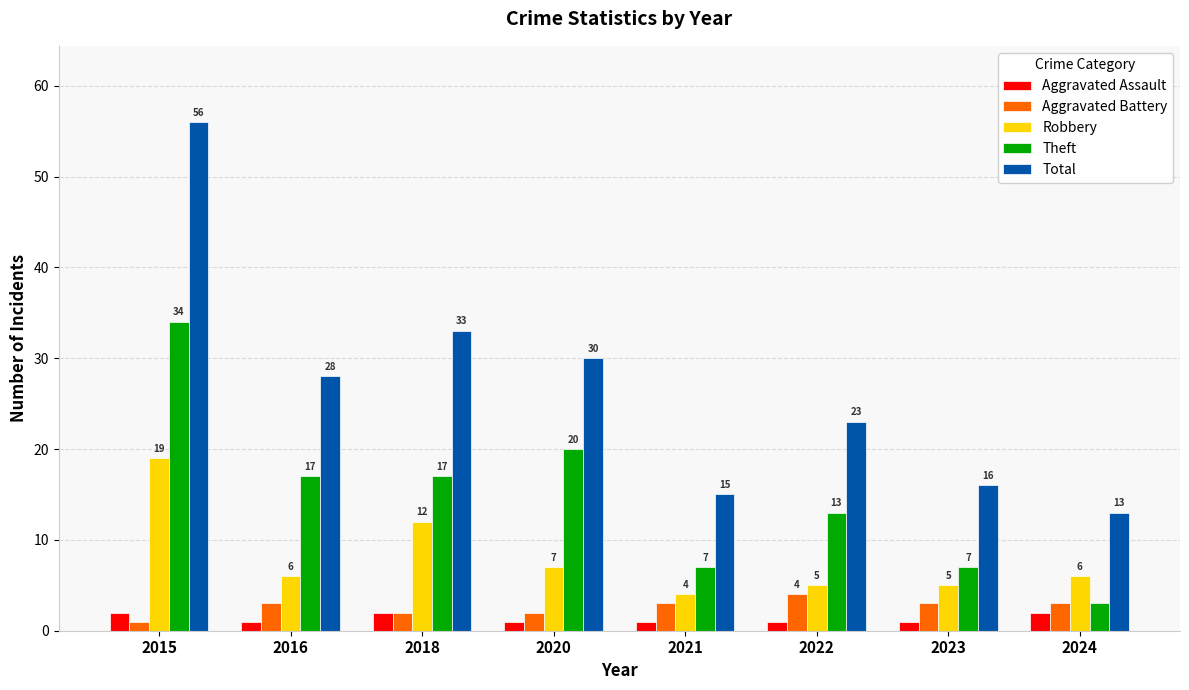

What are all the series names shown in the legend?

Aggravated Assault, Aggravated Battery, Robbery, Theft, Total